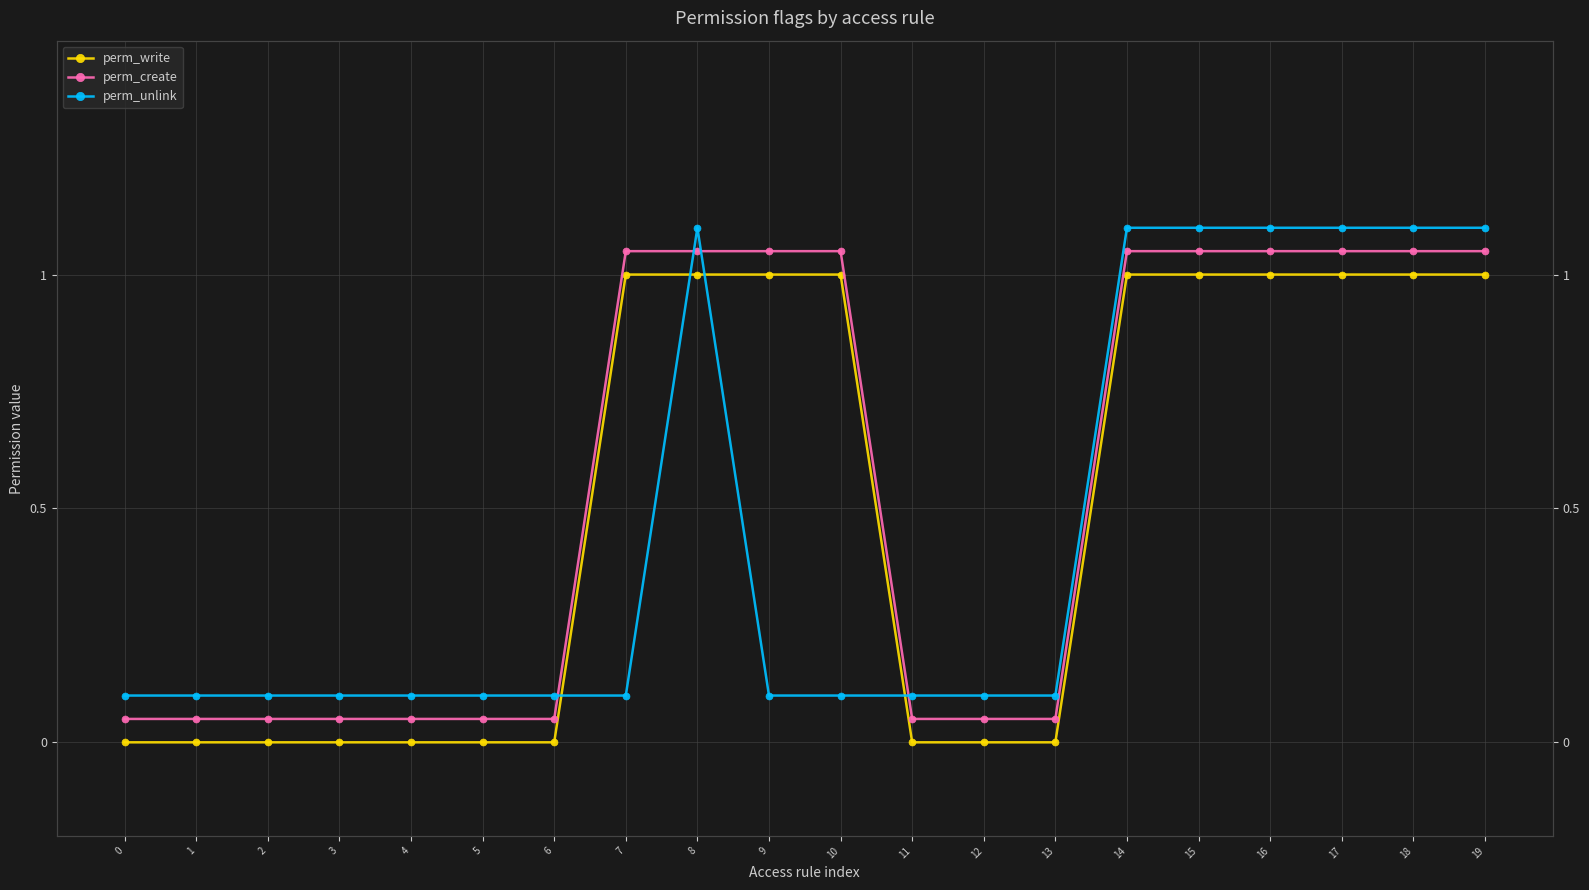

What are all the series names shown in the legend?

perm_write, perm_create, perm_unlink